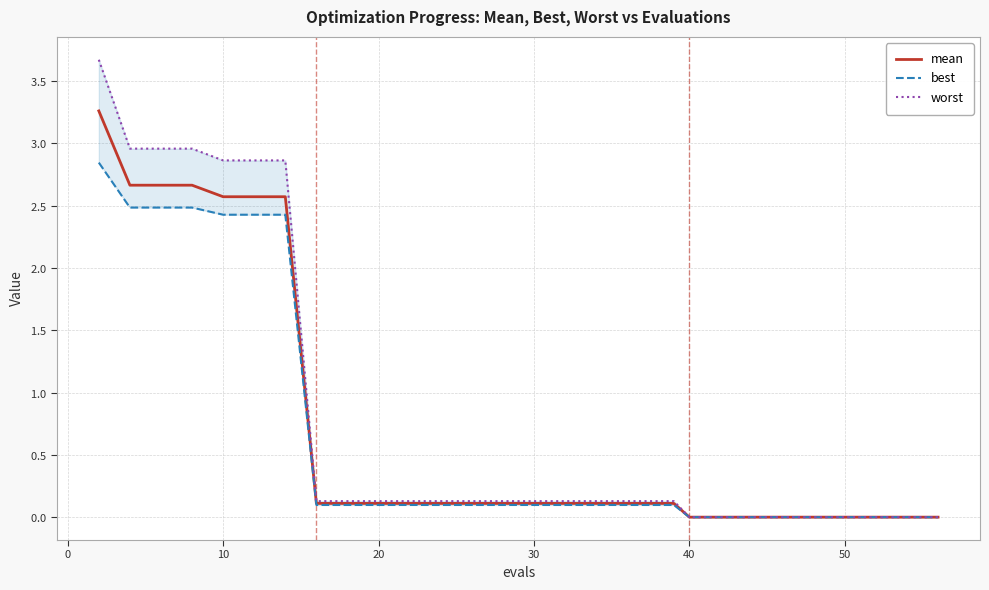

Which series has the largest range (max minus min)?

worst